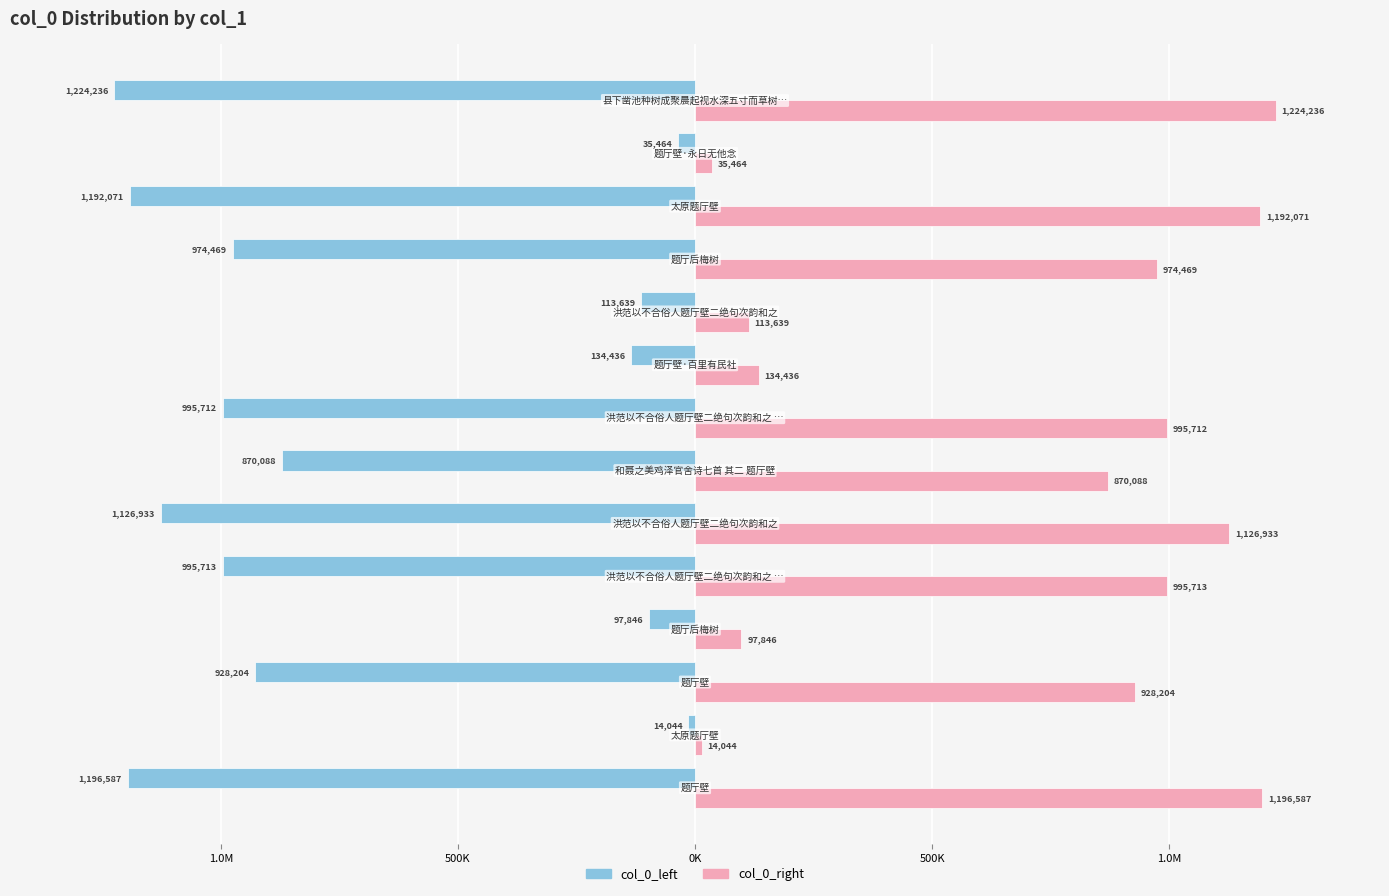

What are all the series names shown in the legend?

col_0_left, col_0_right